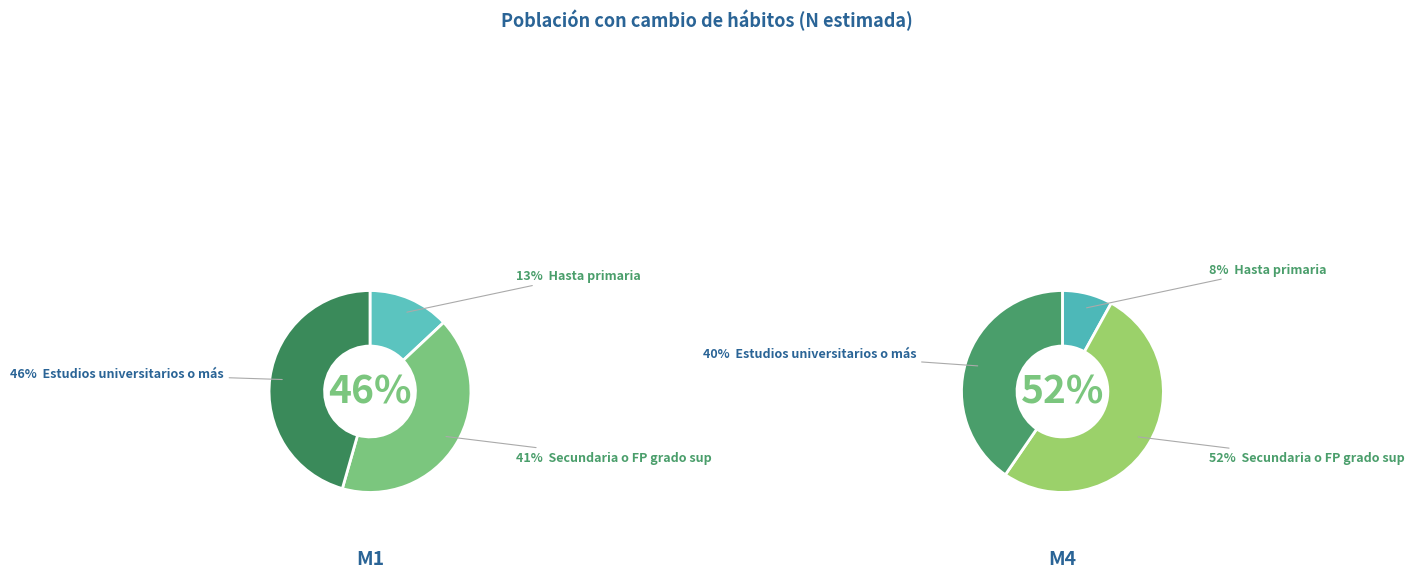

Which series has the largest range (max minus min)?

values_m4